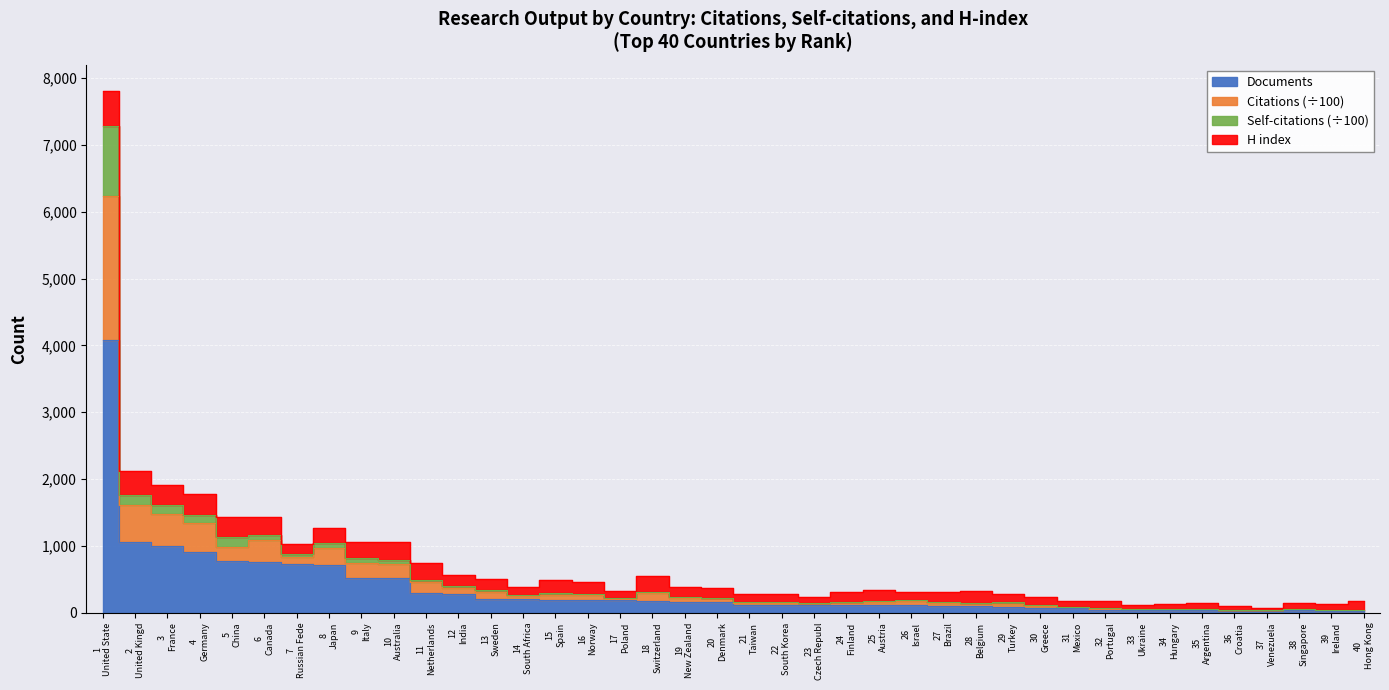

What is the value of the Documents point at the 27th from the left?

100